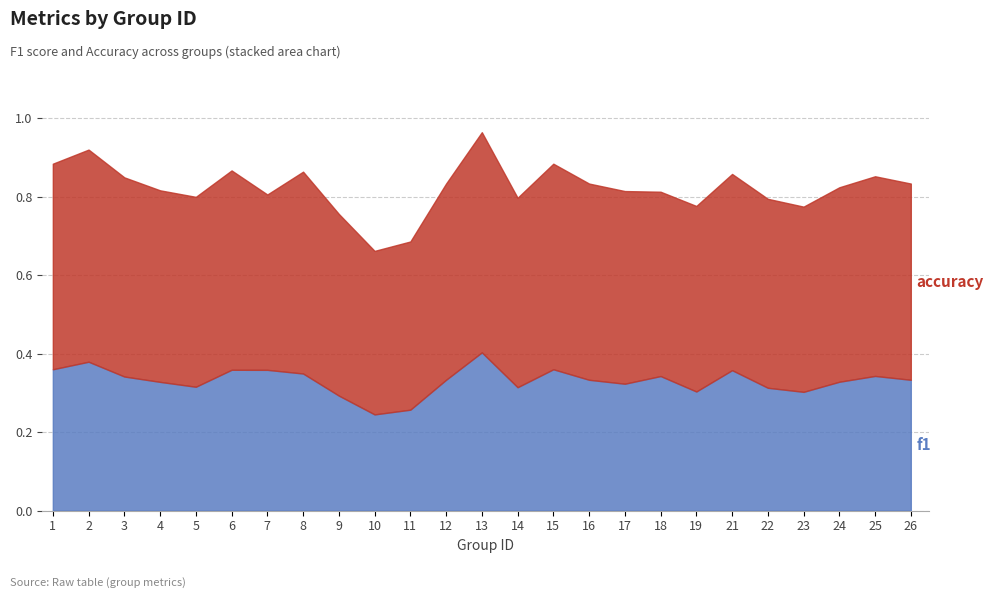

True or false: f1 and accuracy intersect in this chart.

False